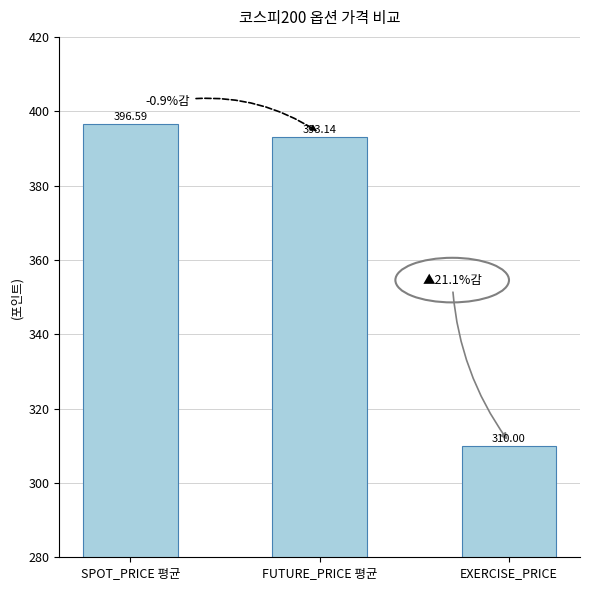

What is the value of the 2nd bar from the left?

393.1